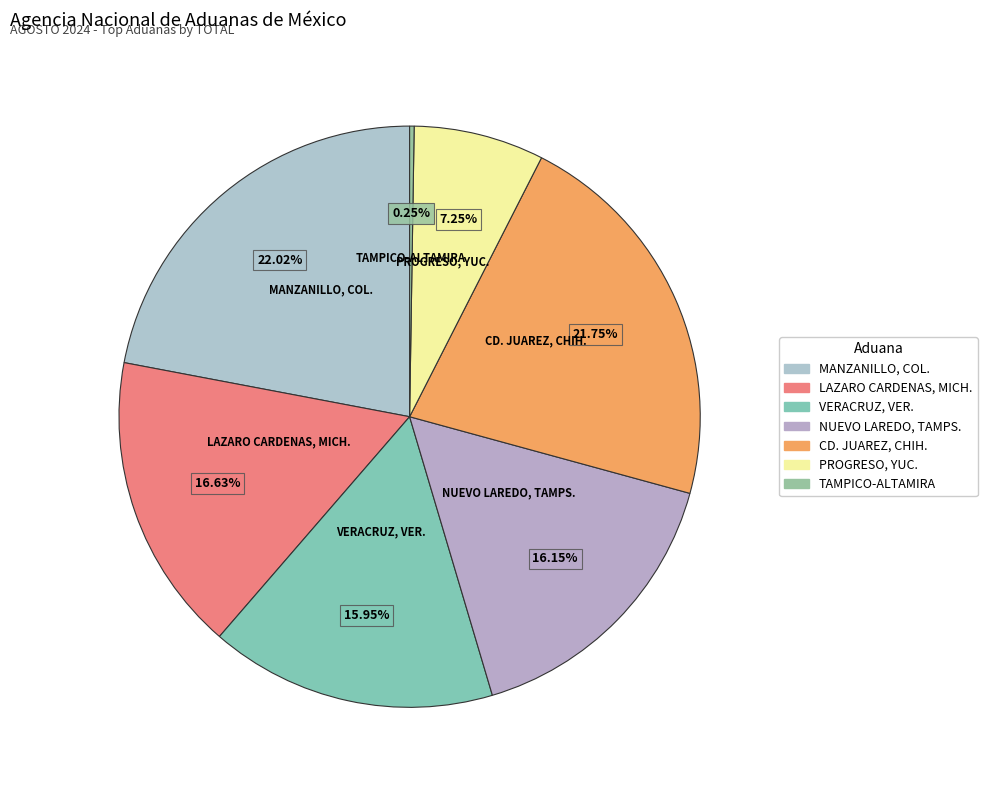

What is the ratio of the value at MANZANILLO, COL. to the value at PROGRESO, YUC.?

3.0